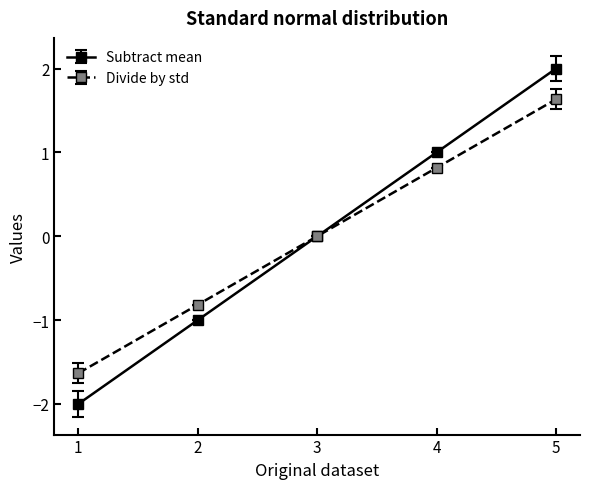

Reading left to right, transcribe all the data shown in this chart.

Subtract mean: -2.0	-1.0	0.0	1.0	2.0
Divide by std: -1.6	-0.8	0.0	0.8	1.6